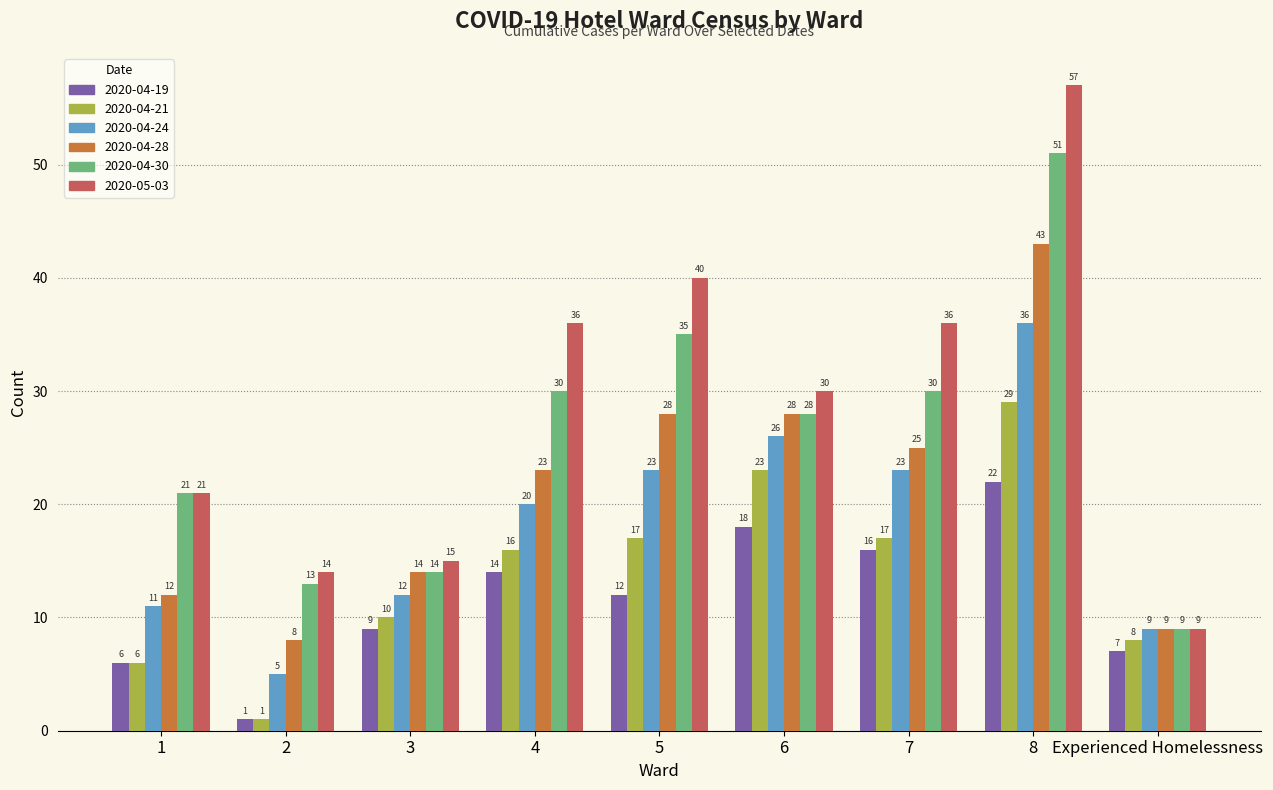

What is the maximum value for 2020-04-19?

22